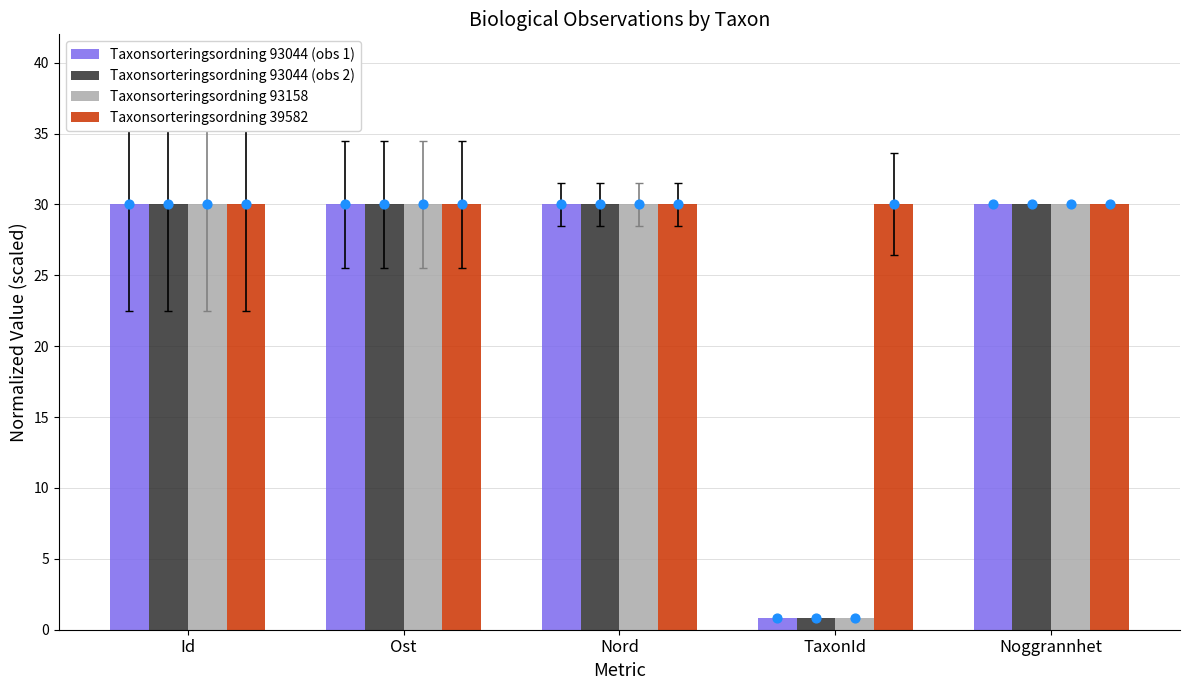

Which series has the largest total across all categories?

Taxonsorteringsordning 39582